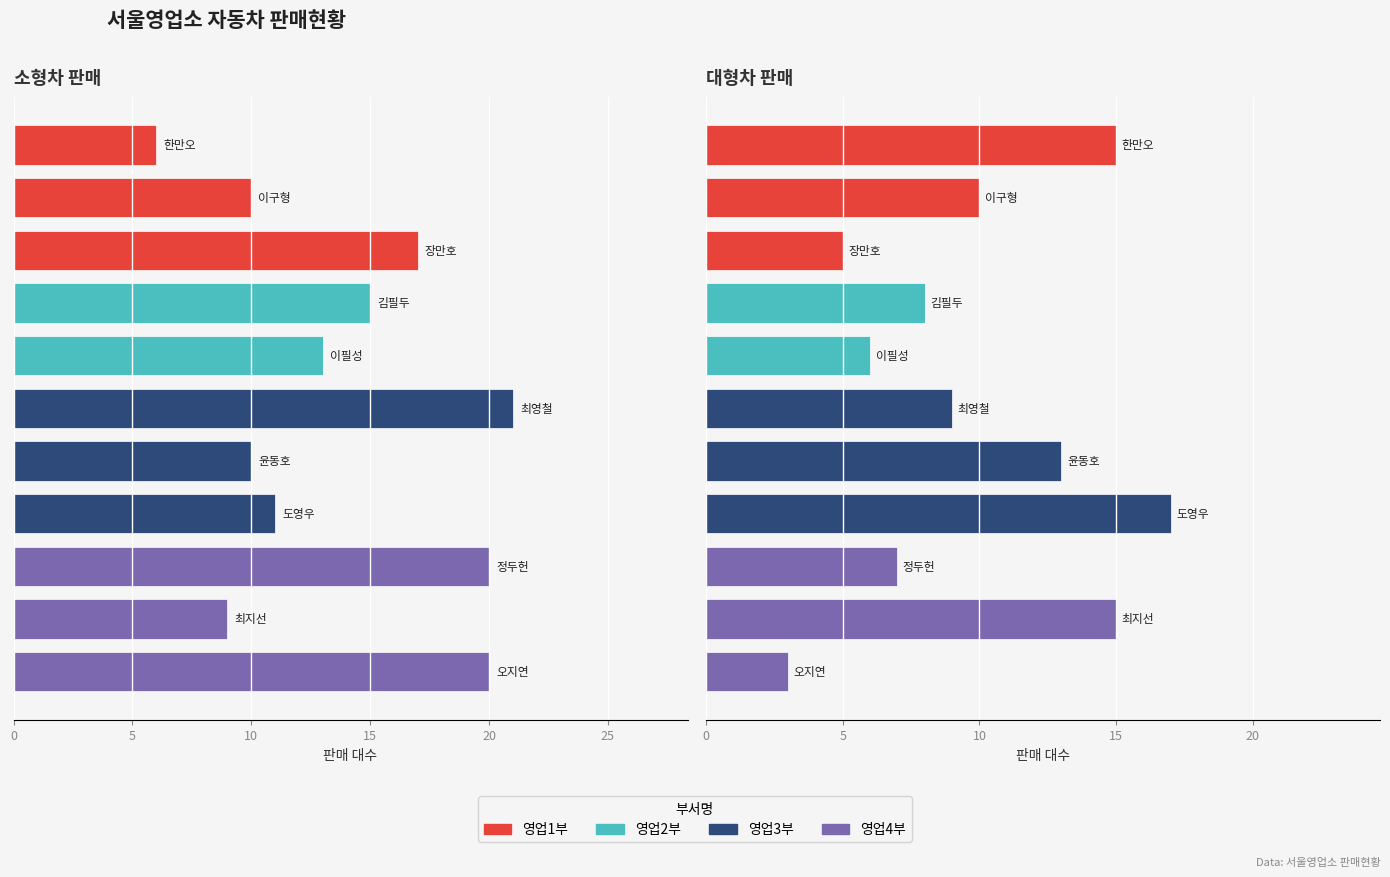

The 대형차 series shows 10 at 20. True or false?

False